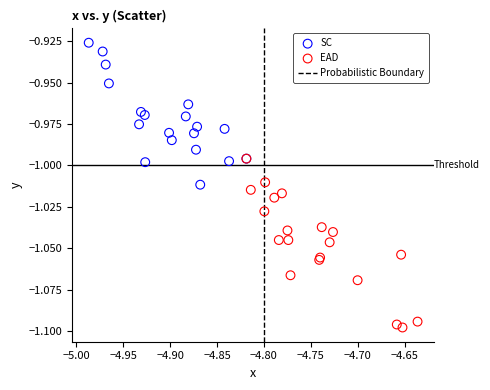

Which series reaches the maximum Y coordinate?

SC